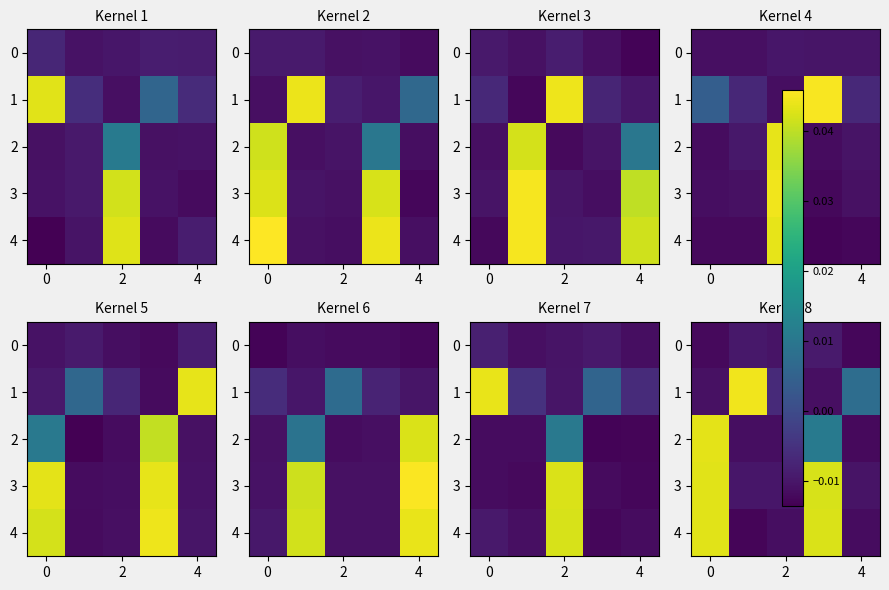

The row_4 series shows -0.0 at 2. True or false?

False